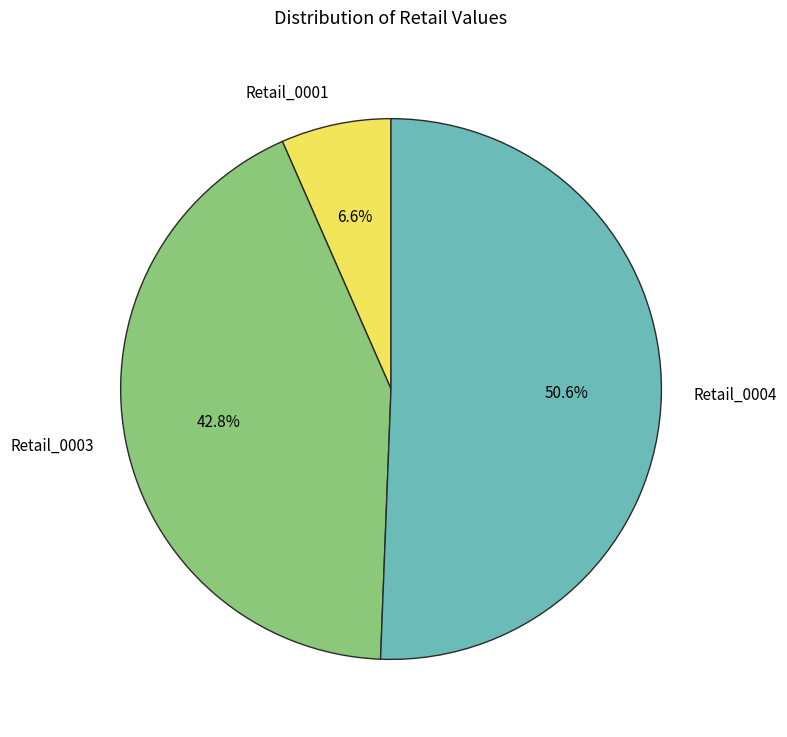

What is the largest slice in the pie chart?

Retail_0004